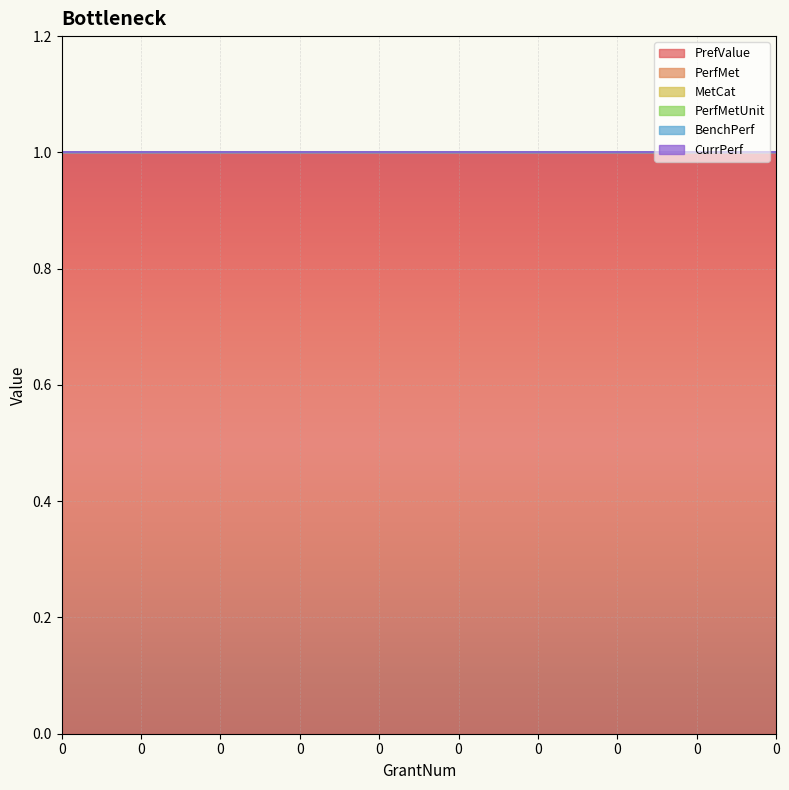

What is the value of the PrefValue point at the 8th from the left?

1